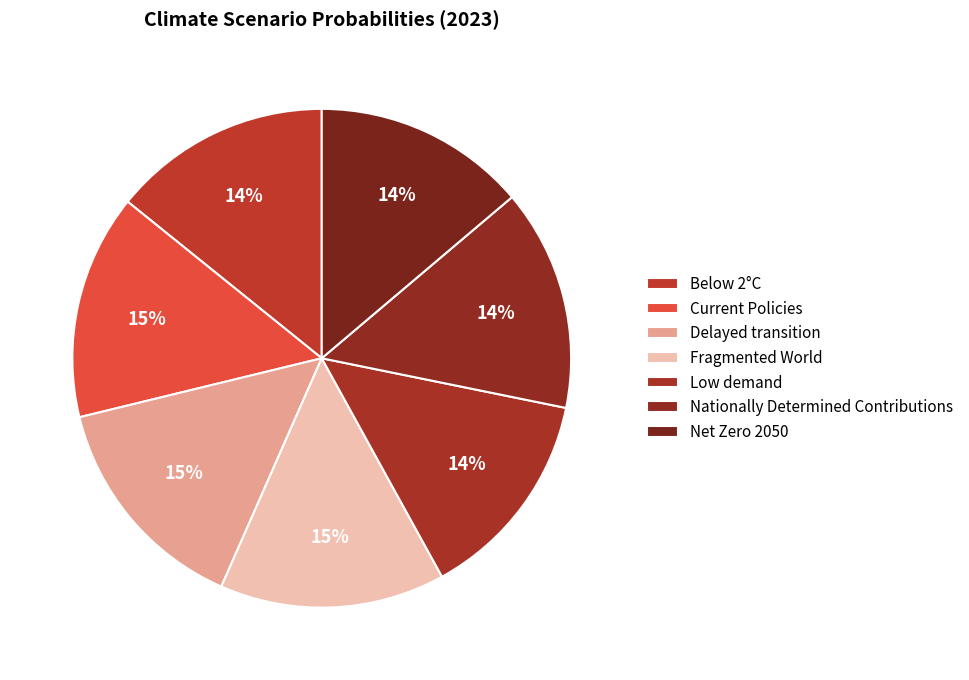

Combined, do Low demand and Fragmented World account for over 50%?

No